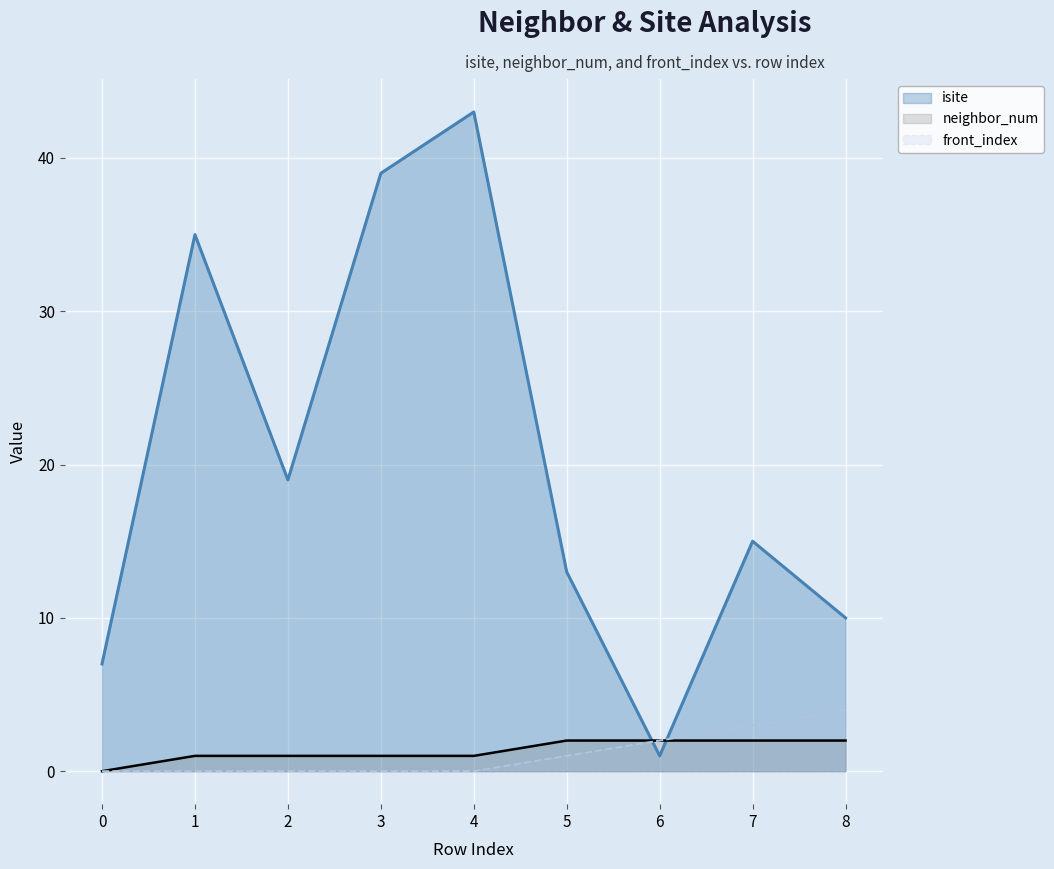

Rank the categories by isite value from lowest to highest.

6, 0, 8, 5, 7, 2, 1, 3, 4